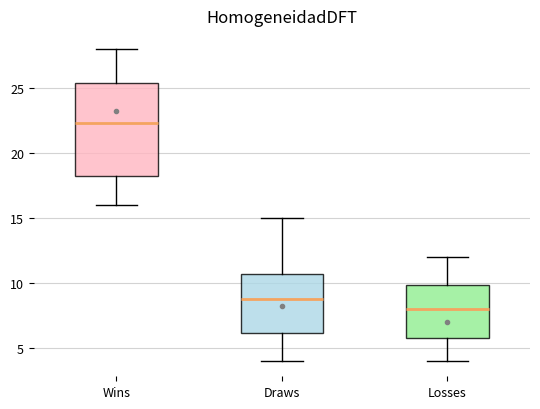

Comparing the boxes themselves (not the whiskers), which one is the tallest?

Wins